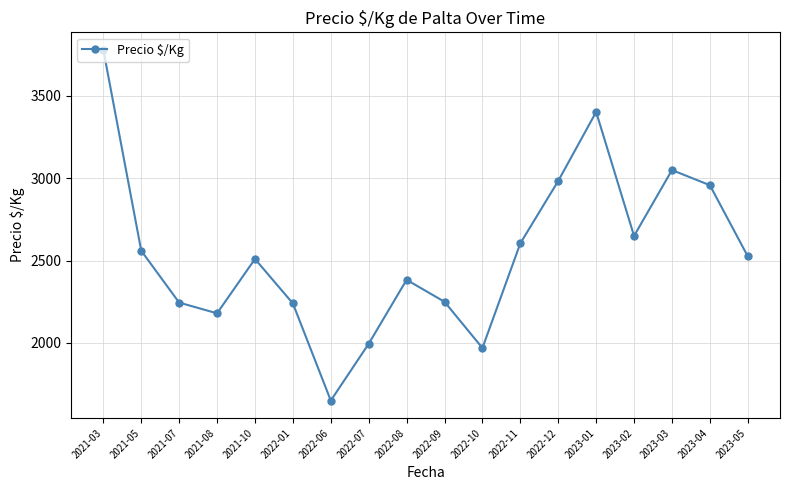

What is the value of the 5th point from the left?

2510.0